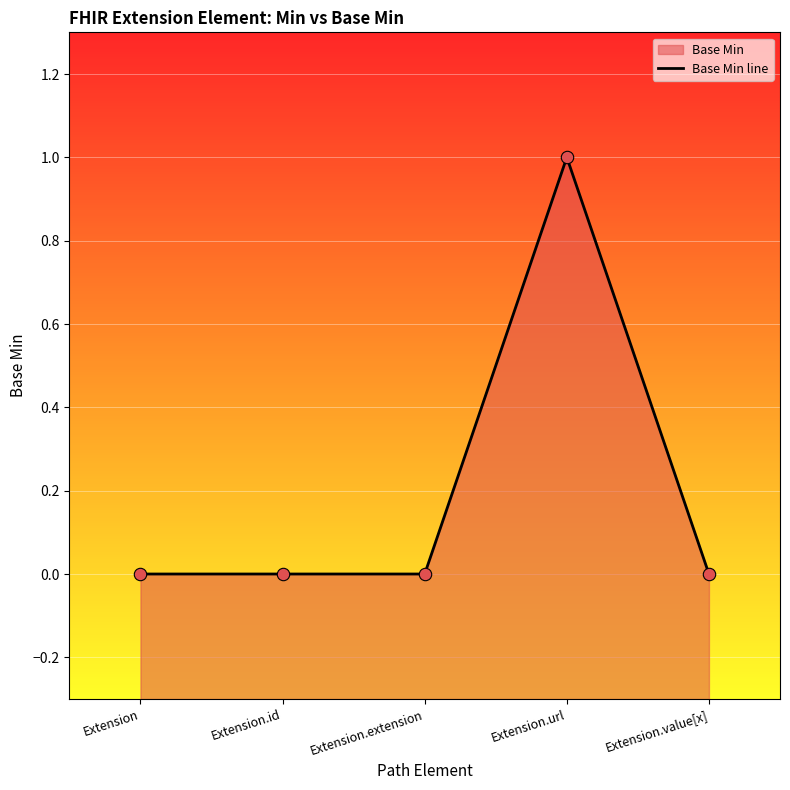

Between Extension and Extension.extension, which is larger?

Extension